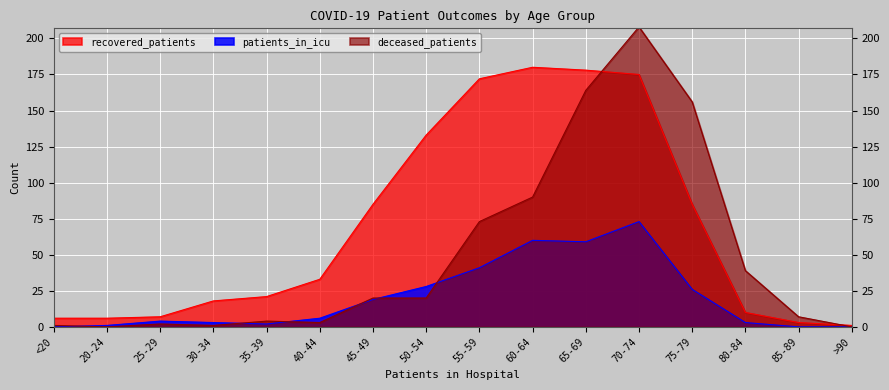

List the labels in order of deceased_patients value, largest first.

70-74, 65-69, 75-79, 60-64, 55-59, 80-84, 45-49, 50-54, 85-89, 35-39, 40-44, 25-29, <20, 30-34, 20-24, >90